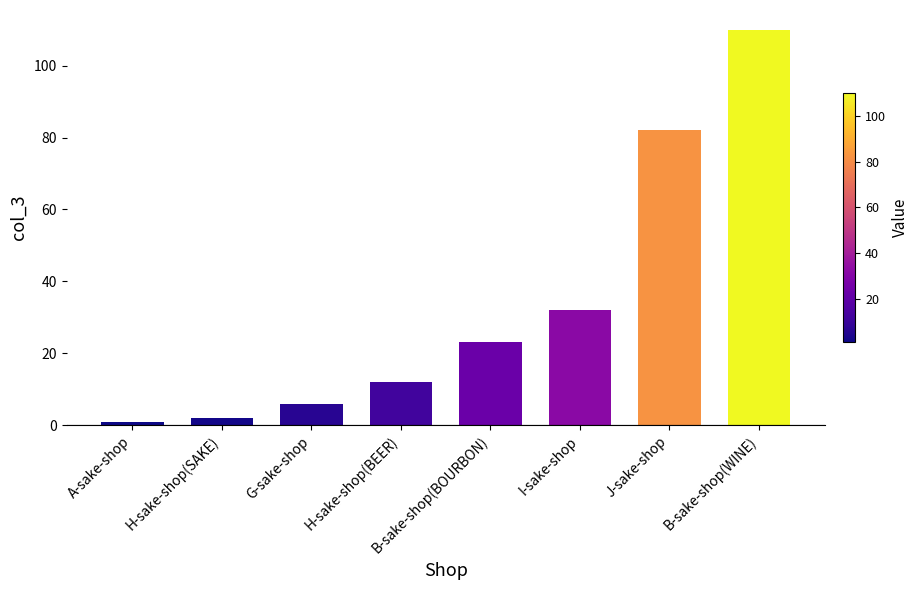

True or false: the data shows 110 at B-sake-shop(WINE).

True